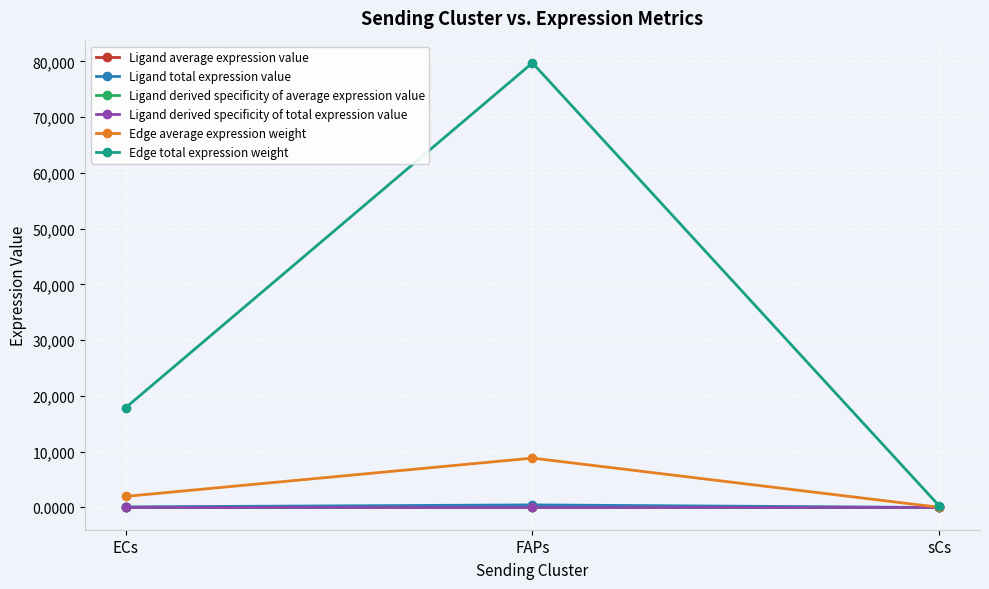

Does the chart have visible grid lines?

Yes